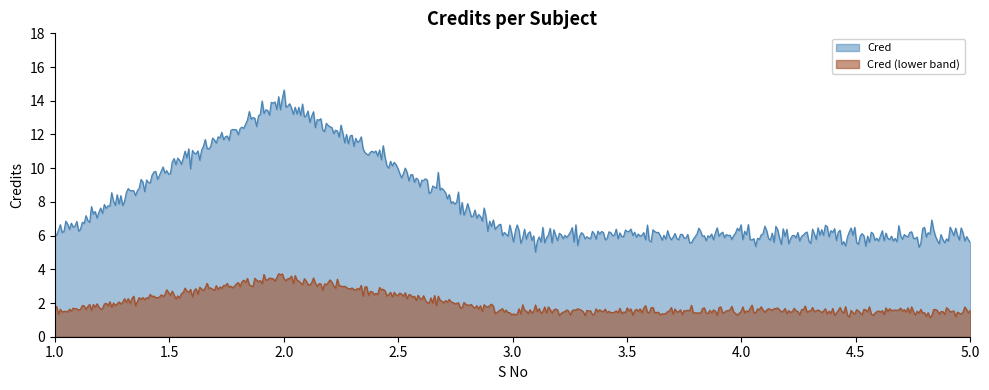

Does the chart display data point markers on the line(s)?

No